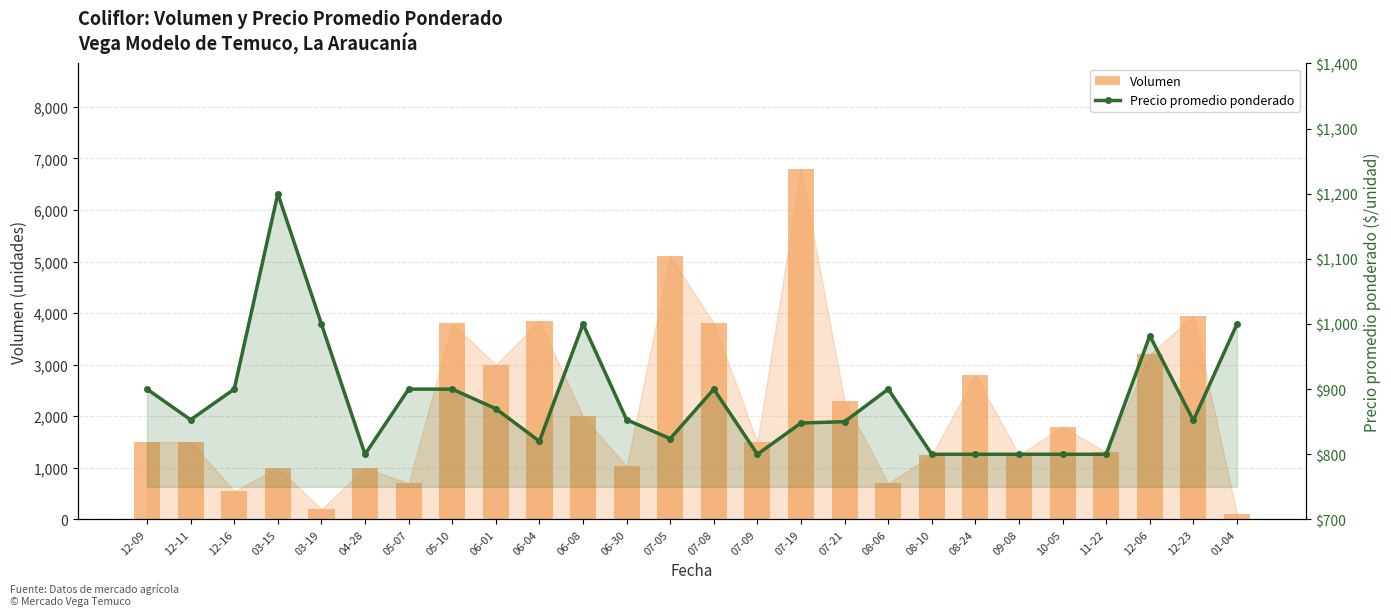

What is the total value across all series at 03-19?

1200